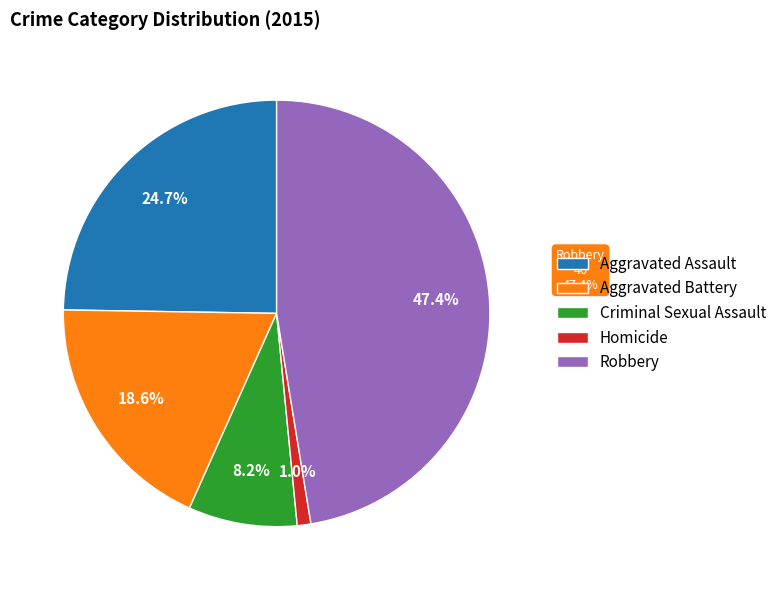

What is the largest slice in the pie chart?

Robbery